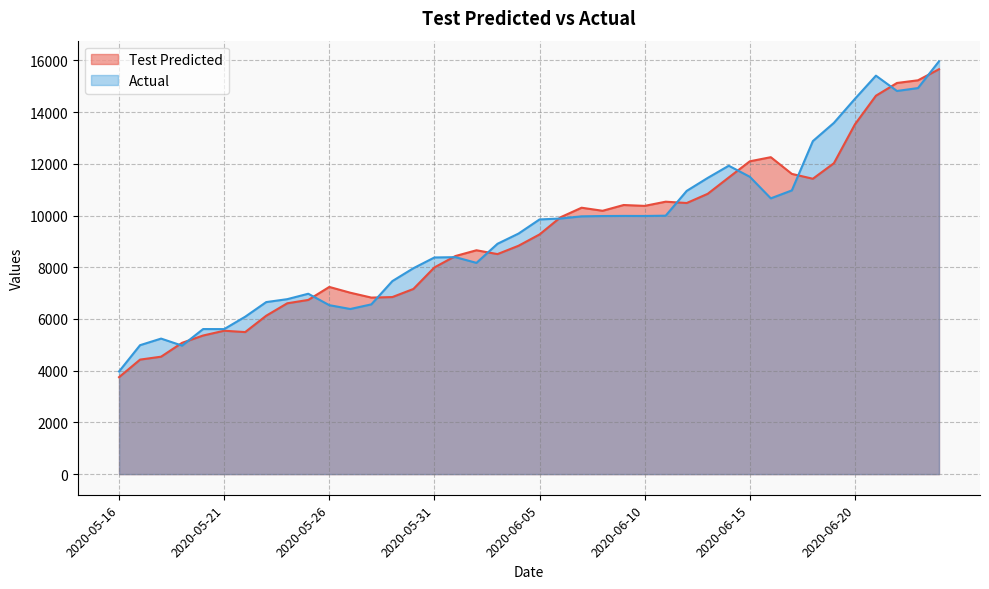

At which label does Test Predicted first exceed 9270?

2020-06-05